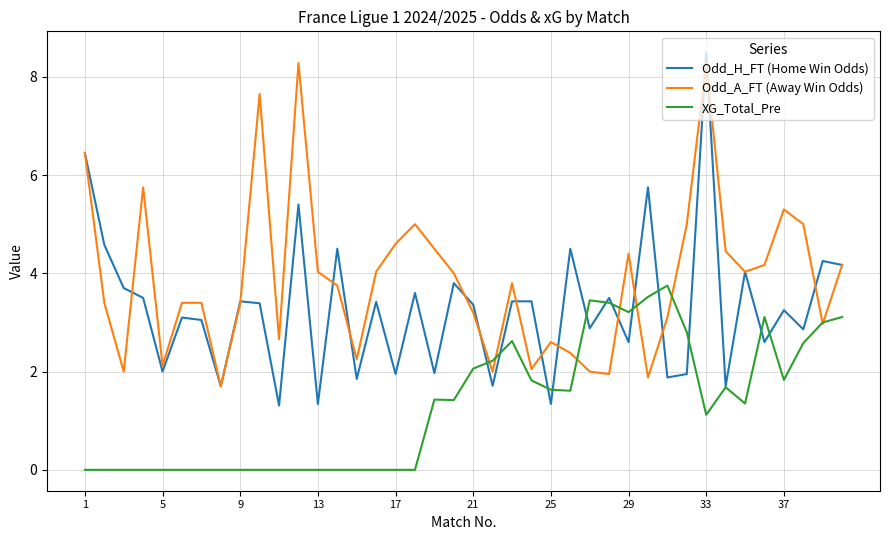

Rank the series by their average value, from highest to lowest.

Odd_A_FT (Away Win Odds), Odd_H_FT (Home Win Odds), XG_Total_Pre